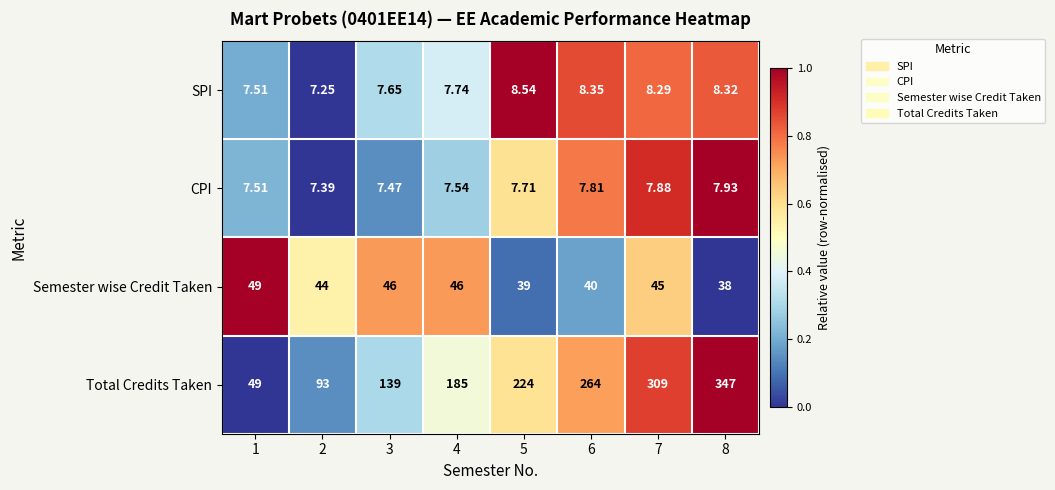

Which series changed the most between 6 and 8?

Total Credits Taken